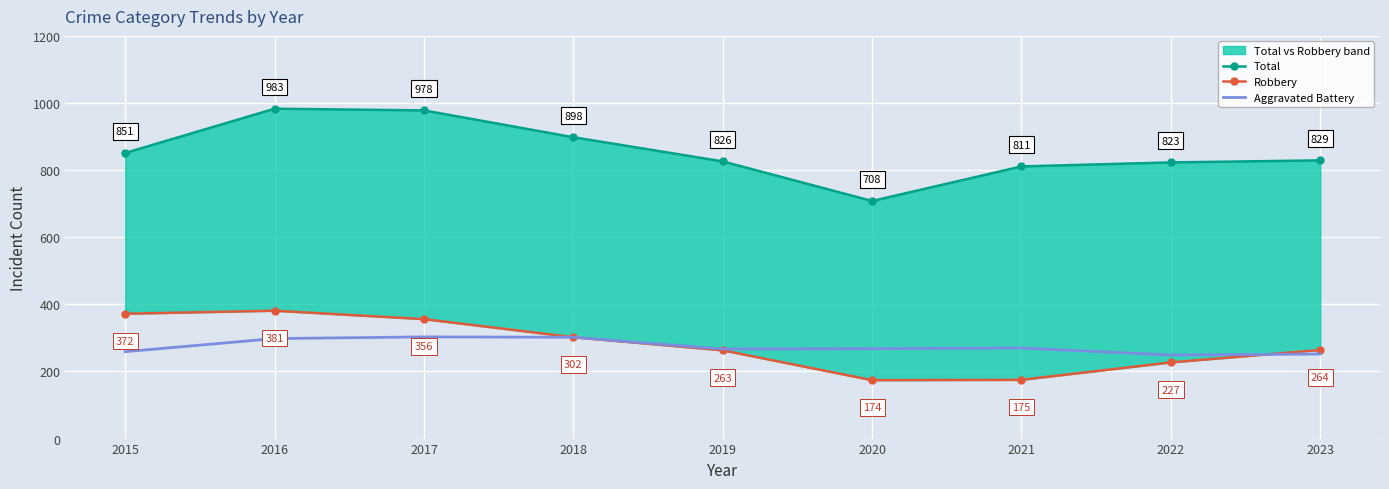

What is the difference between the maximum and minimum values in the Aggravated Battery series?

54